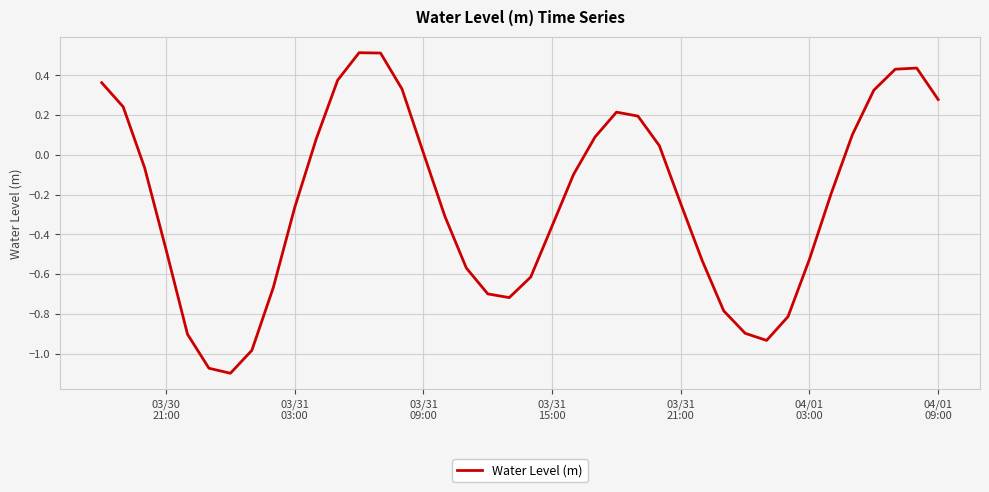

How many interior local peaks (higher than both neighbors) does the data have?

3